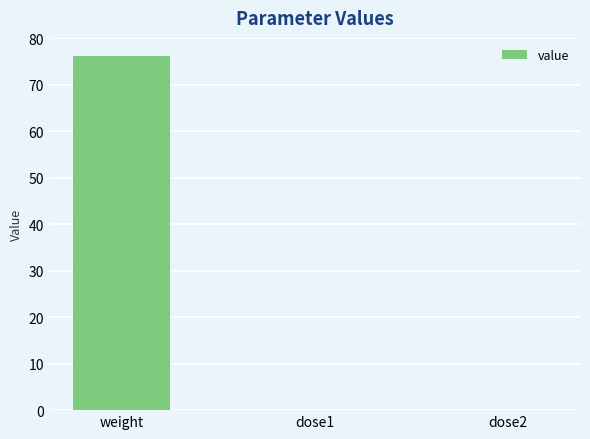

The value at weight is 31.9. True or false?

False